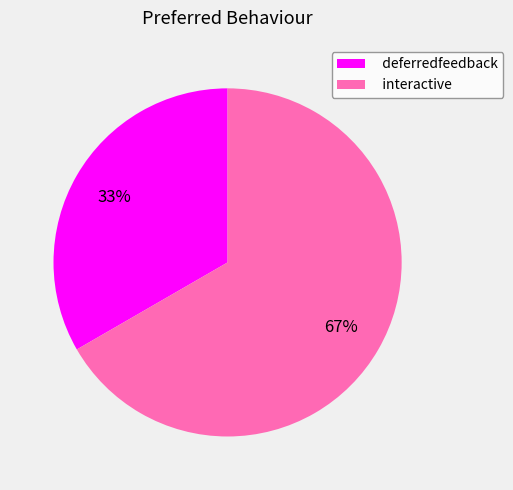

Which category has the biggest portion of the pie?

interactive